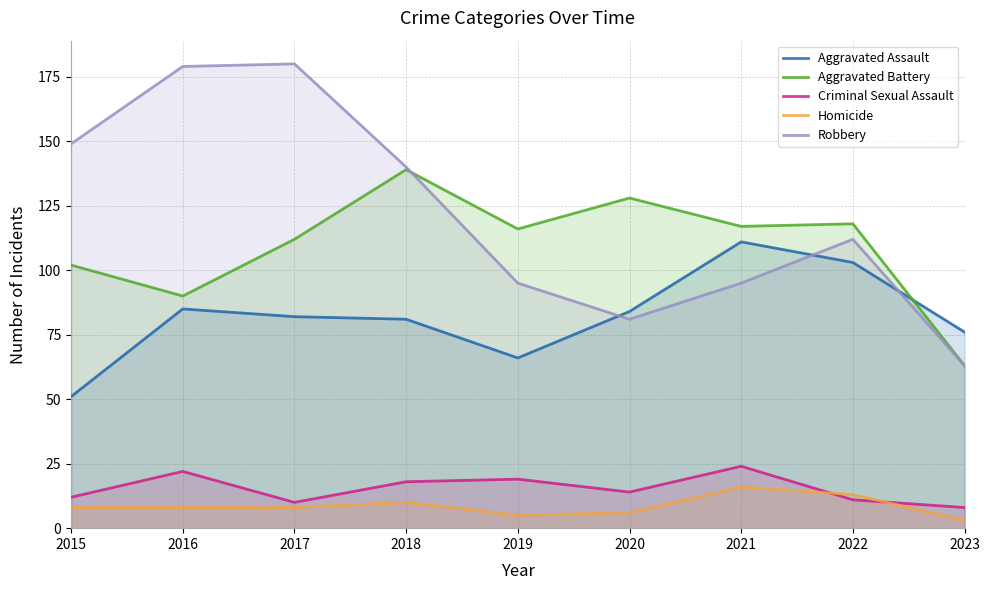

True or false: Criminal Sexual Assault has a value of 24 at 2021.

True